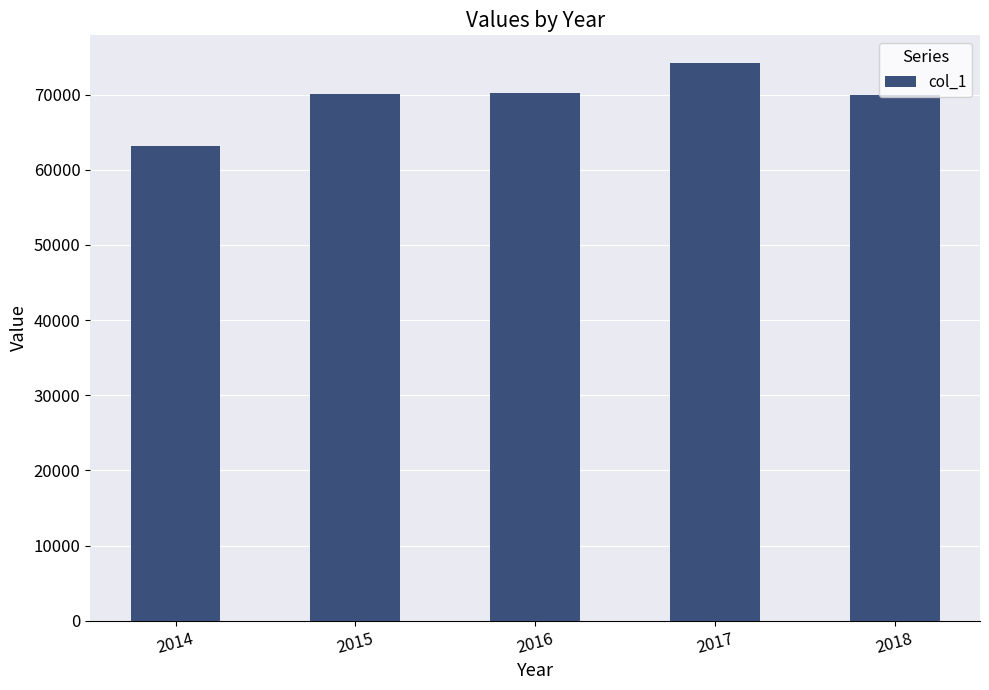

Between 2015 and 2017, which is larger?

2017